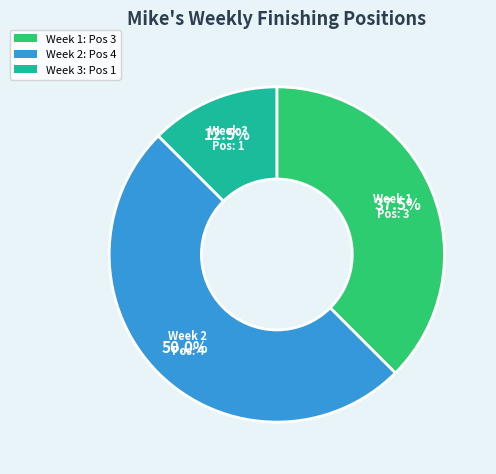

Approximately how many times larger is the value at Week 1 compared to Week 3?

3.0